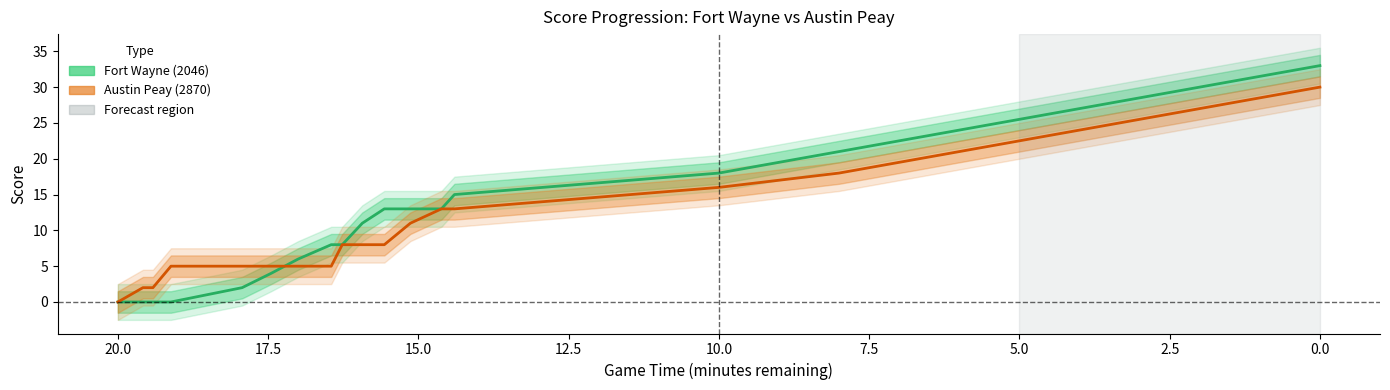

What is the value of the Fort Wayne (2046) point at the 12th from the left?

13